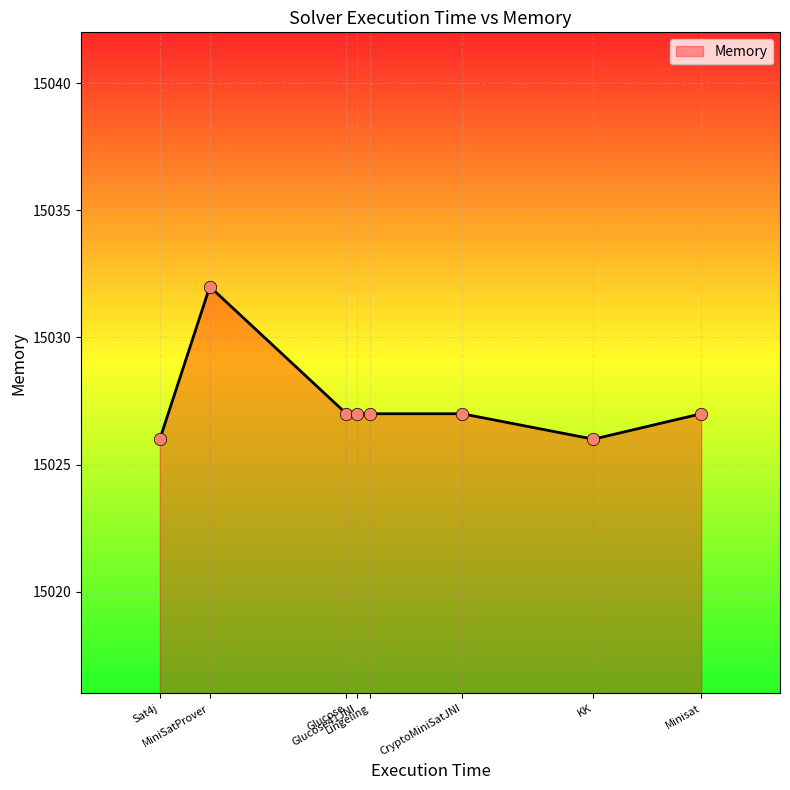

What is the change in value from Sat4j to Glucose41JNI?

+1